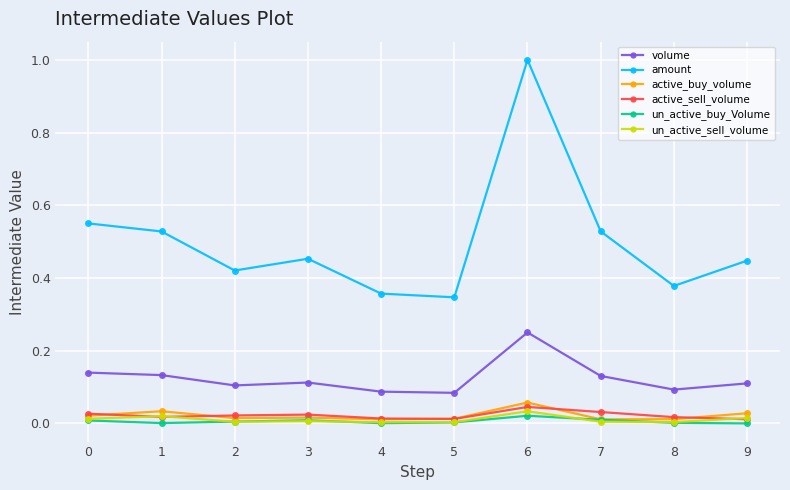

Is this an area chart (filled region under the line)?

No